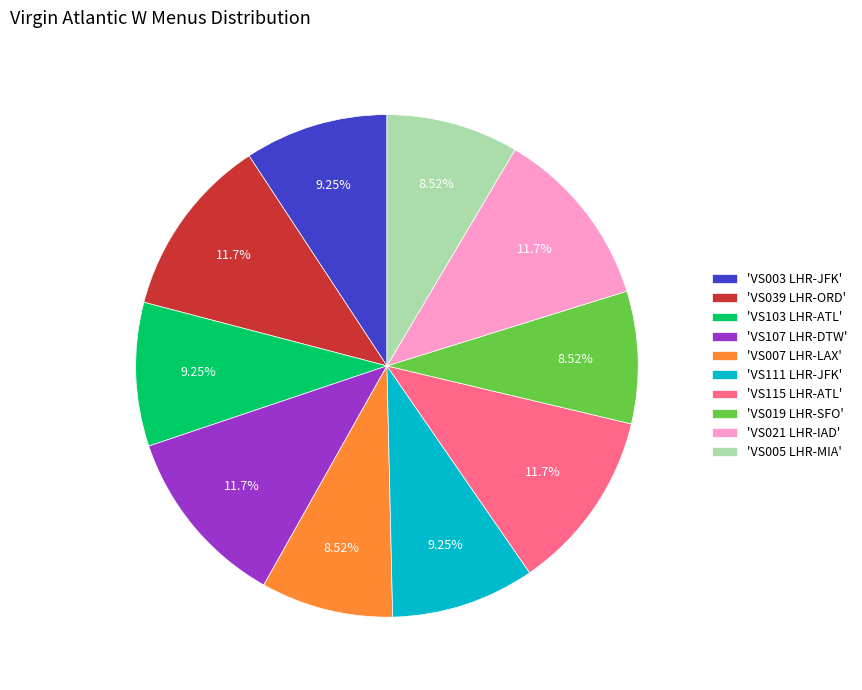

Count the number of slices in the pie.

10